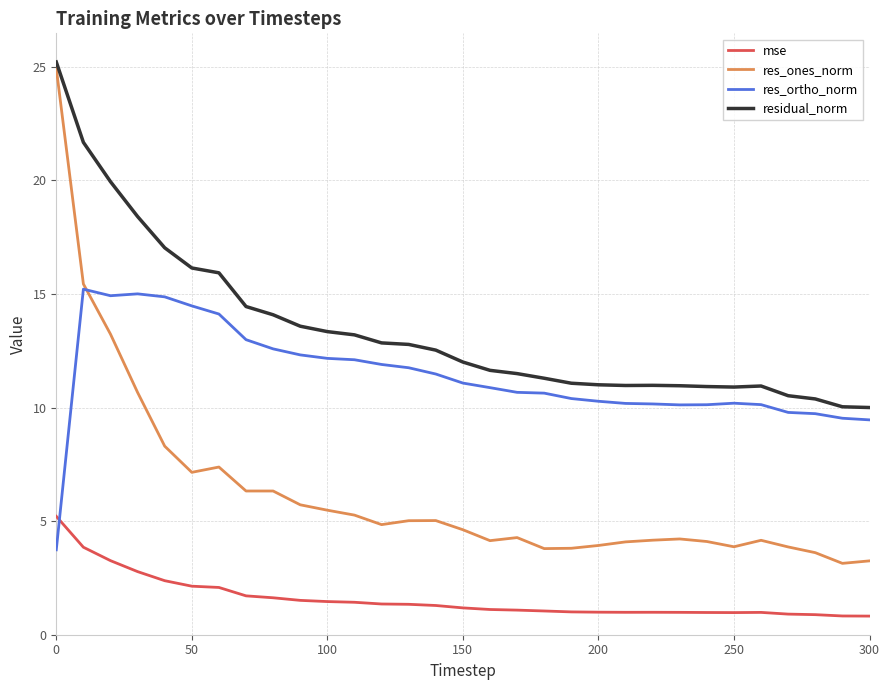

What is the maximum value shown in the chart?

25.2